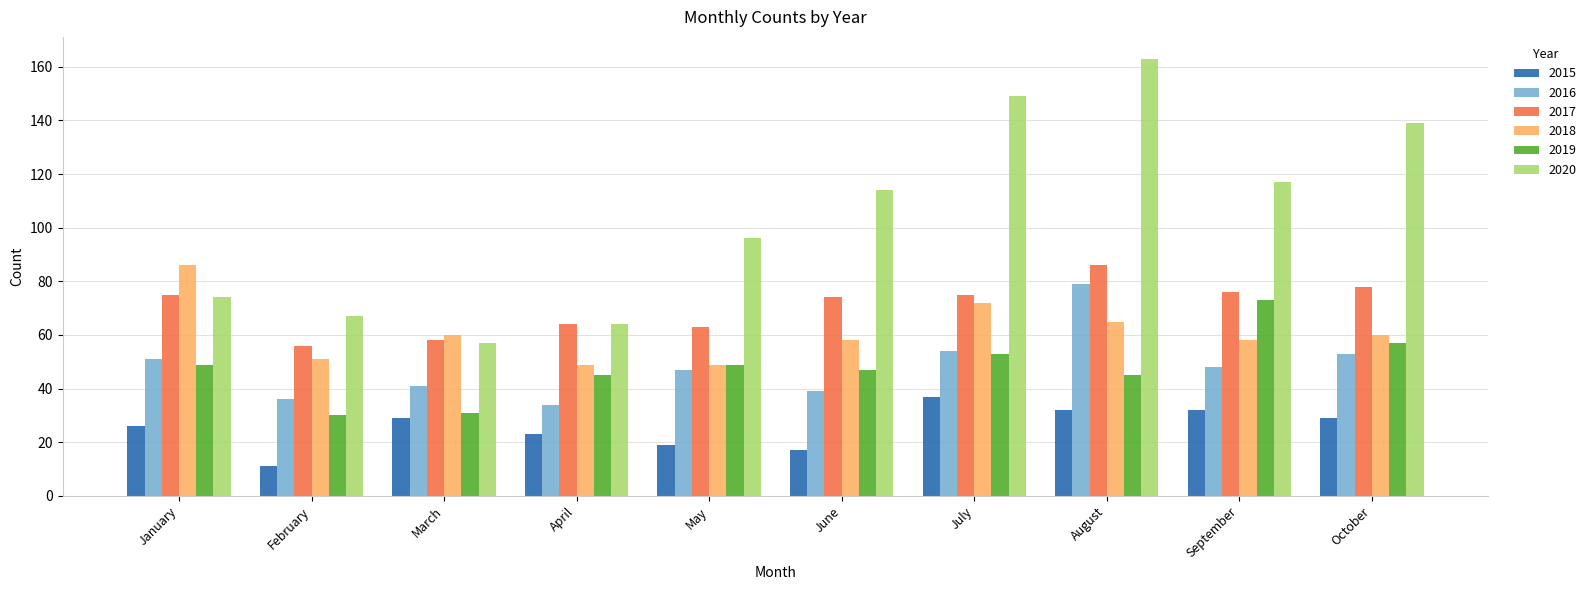

Which category has the highest value across all series?

August